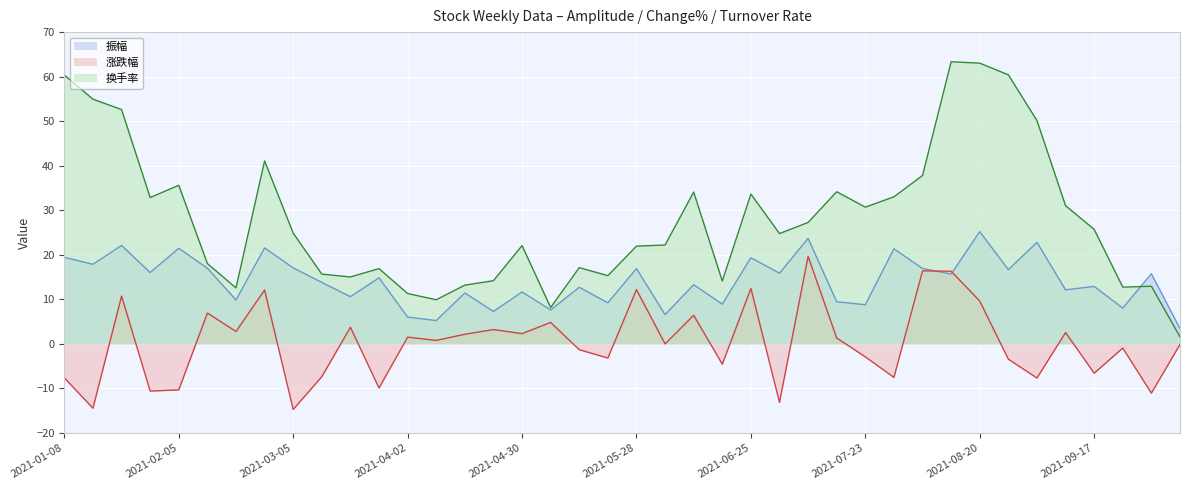

Reading left to right, list all the values displayed in this chart.

振幅: 2021-01-08=19.4	2021-01-15=17.9	2021-01-22=22.1	2021-01-29=16.0	2021-02-05=21.5	2021-02-10=17.0	2021-02-19=9.9	2021-02-26=21.6	2021-03-05=17.1	2021-03-12=13.8	2021-03-19=10.6	2021-03-26=14.8	2021-04-02=6.0	2021-04-09=5.2	2021-04-16=11.4	2021-04-23=7.3	2021-04-30=11.7	2021-05-07=7.6	2021-05-14=12.7	2021-05-21=9.2	2021-05-28=16.9	2021-06-04=6.6	2021-06-11=13.3	2021-06-18=8.9	2021-06-25=19.3	2021-07-02=15.9	2021-07-09=23.7	2021-07-16=9.4	2021-07-23=8.8	2021-07-30=21.4	2021-08-06=16.9	2021-08-13=15.7	2021-08-20=25.2	2021-08-27=16.7	2021-09-03=22.8	2021-09-10=12.1	2021-09-17=12.9	2021-09-24=8.0	2021-09-30=15.8	2021-10-08=3.4
涨跌幅: 2021-01-08=-7.6	2021-01-15=-14.4	2021-01-22=10.7	2021-01-29=-10.6	2021-02-05=-10.3	2021-02-10=6.9	2021-02-19=2.8	2021-02-26=12.1	2021-03-05=-14.7	2021-03-12=-7.4	2021-03-19=3.7	2021-03-26=-9.9	2021-04-02=1.5	2021-04-09=0.8	2021-04-16=2.2	2021-04-23=3.2	2021-04-30=2.3	2021-05-07=4.8	2021-05-14=-1.3	2021-05-21=-3.2	2021-05-28=12.2	2021-06-04=0.0	2021-06-11=6.4	2021-06-18=-4.6	2021-06-25=12.4	2021-07-02=-13.1	2021-07-09=19.6	2021-07-16=1.3	2021-07-23=-2.9	2021-07-30=-7.5	2021-08-06=16.4	2021-08-13=16.3	2021-08-20=9.6	2021-08-27=-3.4	2021-09-03=-7.7	2021-09-10=2.5	2021-09-17=-6.6	2021-09-24=-0.9	2021-09-30=-11.1	2021-10-08=-0.1
换手率: 2021-01-08=60.4	2021-01-15=54.9	2021-01-22=52.6	2021-01-29=32.9	2021-02-05=35.6	2021-02-10=18.0	2021-02-19=12.6	2021-02-26=41.1	2021-03-05=24.9	2021-03-12=15.7	2021-03-19=15.0	2021-03-26=16.9	2021-04-02=11.3	2021-04-09=9.9	2021-04-16=13.2	2021-04-23=14.2	2021-04-30=22.1	2021-05-07=8.2	2021-05-14=17.1	2021-05-21=15.3	2021-05-28=21.9	2021-06-04=22.2	2021-06-11=34.1	2021-06-18=14.1	2021-06-25=33.6	2021-07-02=24.8	2021-07-09=27.3	2021-07-16=34.2	2021-07-23=30.7	2021-07-30=33.0	2021-08-06=37.8	2021-08-13=63.3	2021-08-20=63.0	2021-08-27=60.4	2021-09-03=50.1	2021-09-10=31.0	2021-09-17=25.7	2021-09-24=12.8	2021-09-30=12.9	2021-10-08=1.6